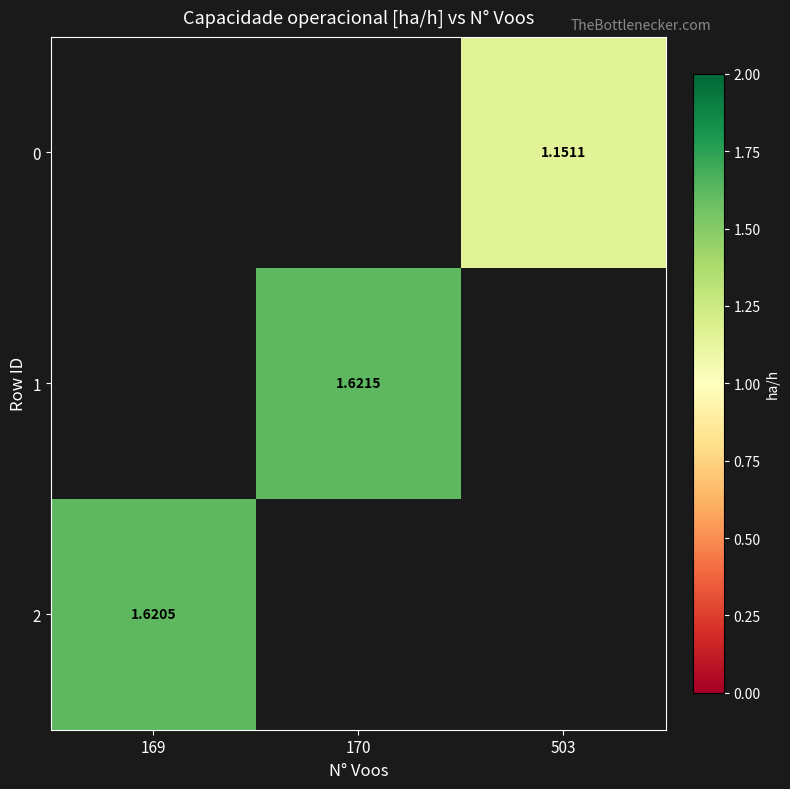

Between 169 and 503, which series saw the biggest shift?

2